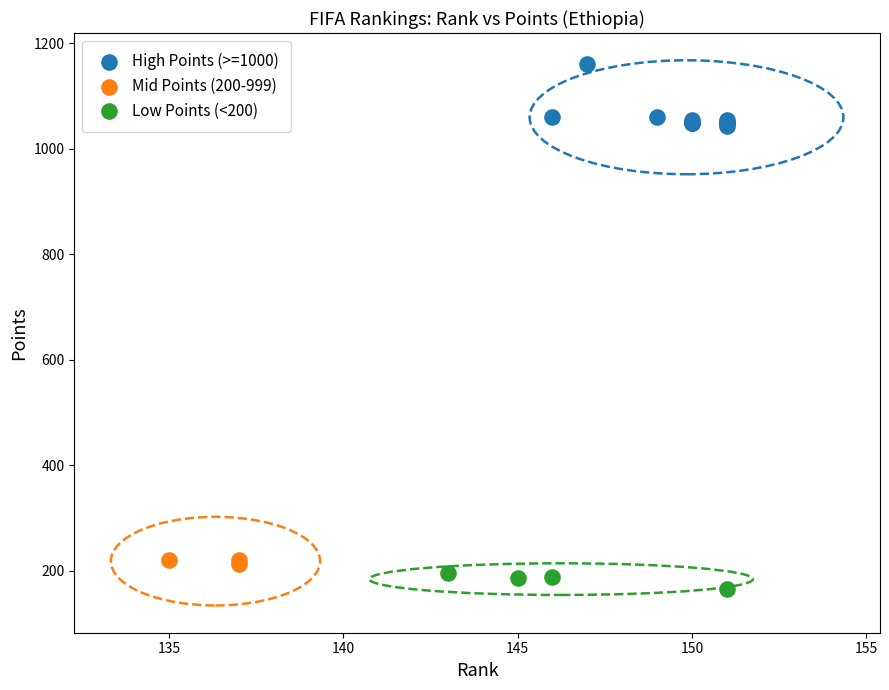

What are all the series names shown in the legend?

High Points (>=1000), Mid Points (200-999), Low Points (<200)